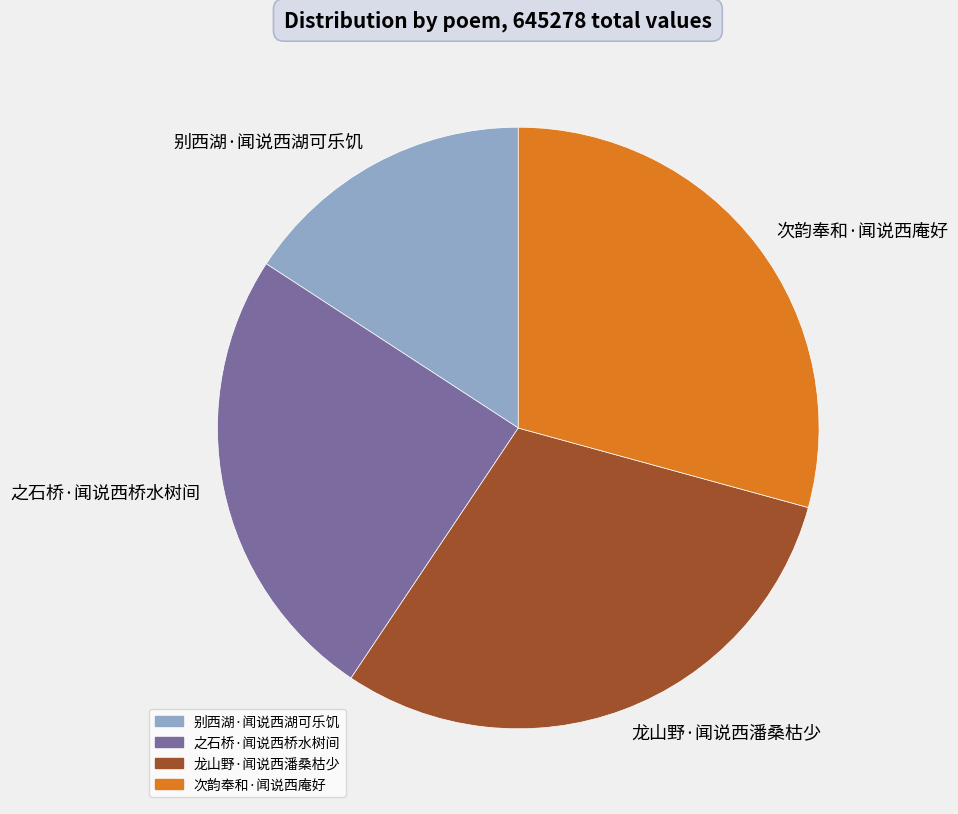

Which category has the smallest portion of the pie?

别西湖·闻说西湖可乐饥